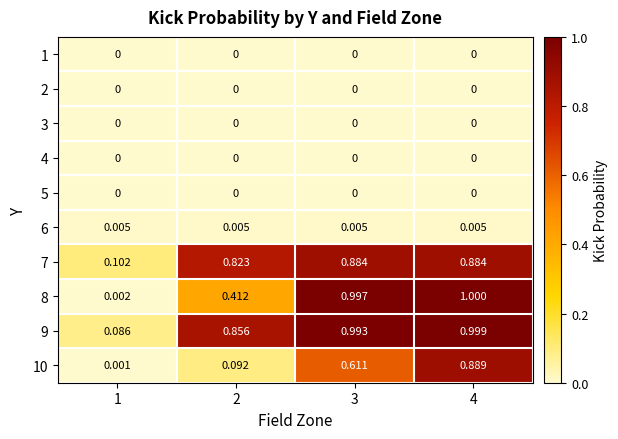

Is the value of 8 at 4 greater than the value of 6 at 3?

Yes